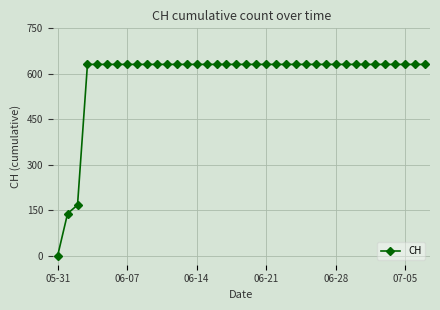

What is the value of the 36th point from the left?

631